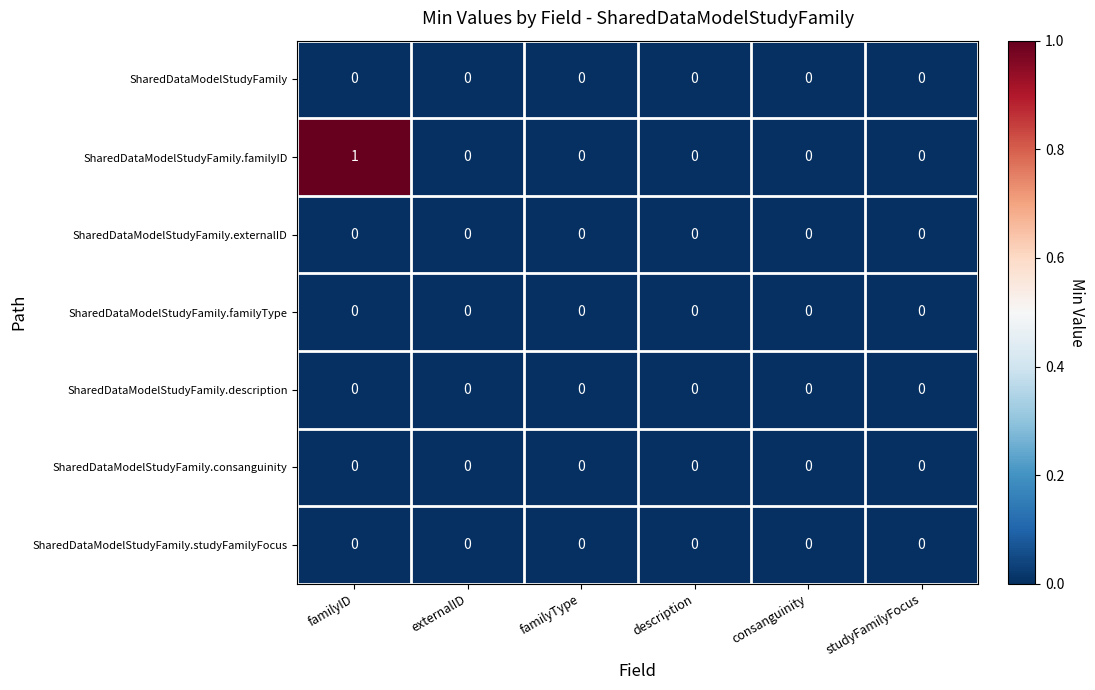

At which category is the sum across all series the highest?

familyID